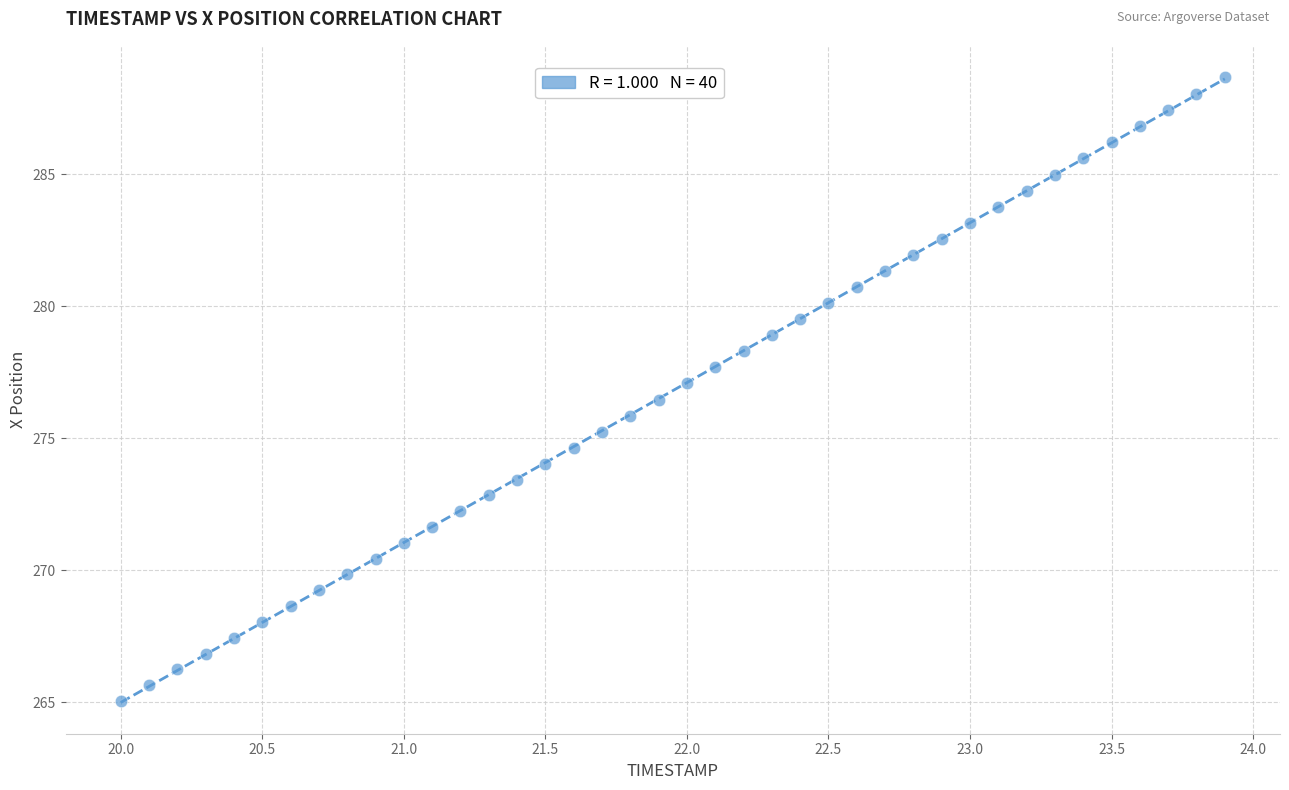

What is the range of X values (max minus min)?

3.9